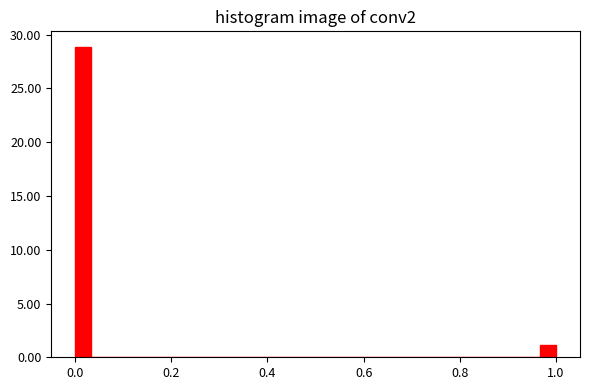

Read against the x-axis, roughly where is the centre of the tallest bar?

0.02